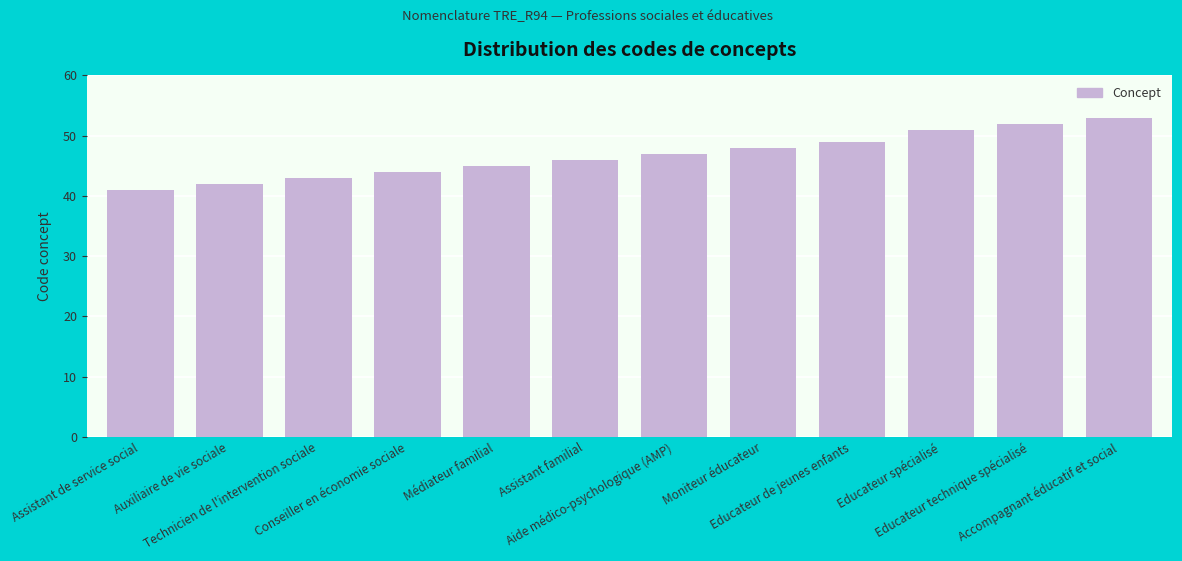

Between Médiateur familial and Conseiller en économie sociale, which is larger?

Médiateur familial